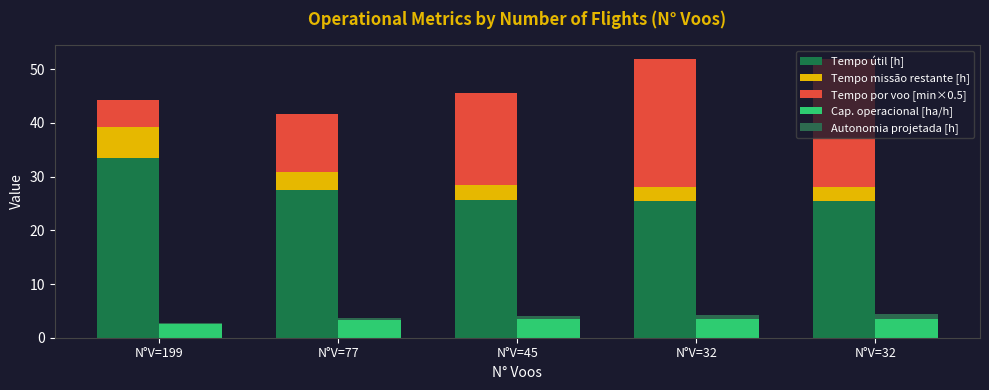

Reading left to right, what are all the values shown in this chart?

Tempo útil [h]: 33.5	27.5	25.6	25.4	25.4
Tempo missão restante [h]: 5.7	3.4	2.8	2.5	2.5
Tempo por voo [min×0.5]: 5.0	10.7	17.1	23.9	23.9
Cap. operacional [ha/h]: 2.6	3.2	3.5	3.6	3.6
Autonomia projetada [h]: 0.2	0.4	0.6	0.8	0.9